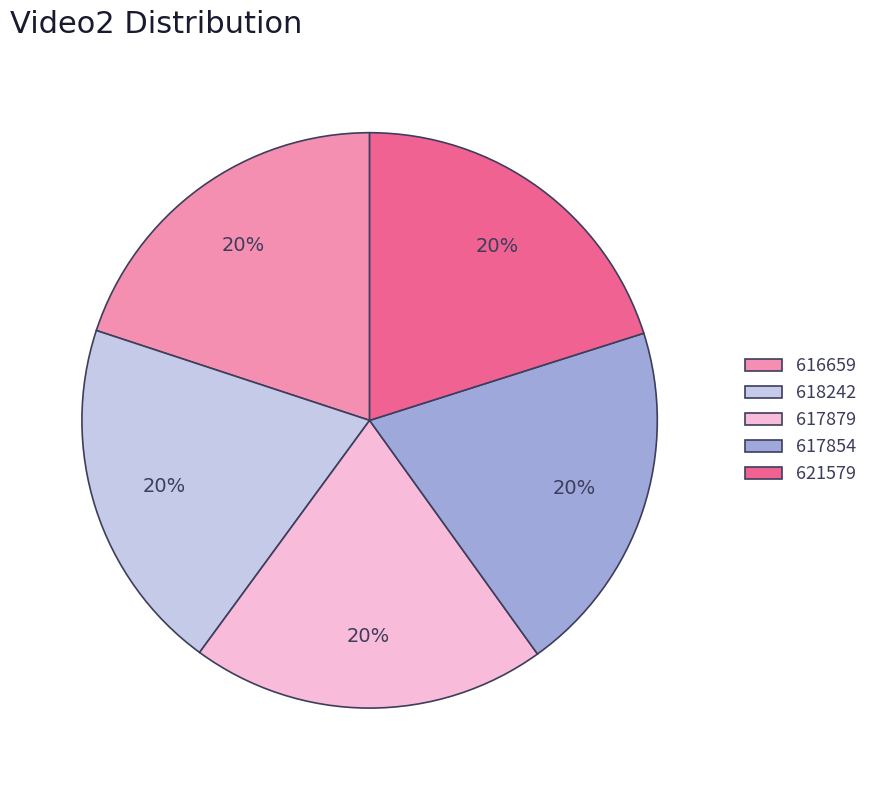

Approximately how many times larger is the value at 617879 compared to 621579?

1.0